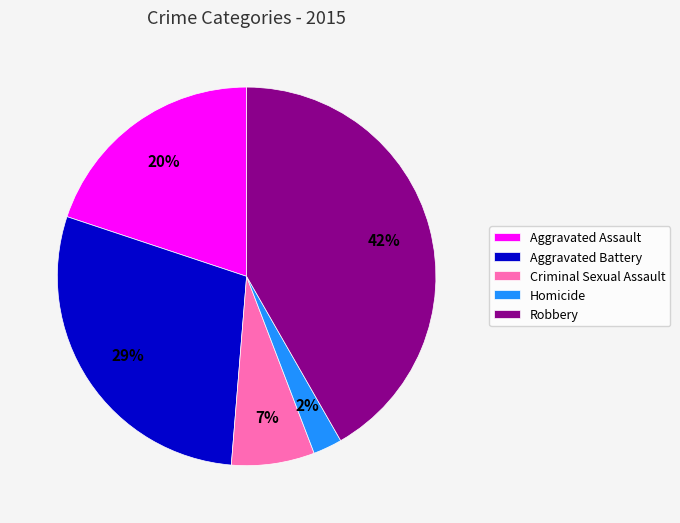

To the nearest percent, what percentage of the pie is Homicide?

2%